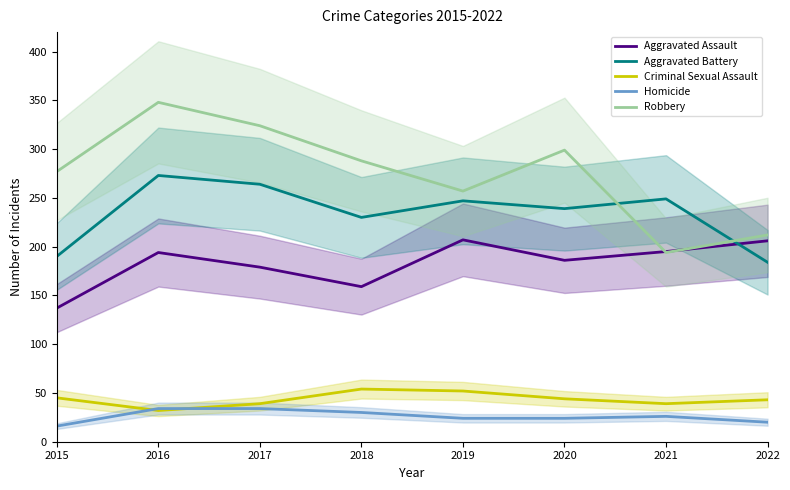

Between 2020 and 2017, which is larger?

2020